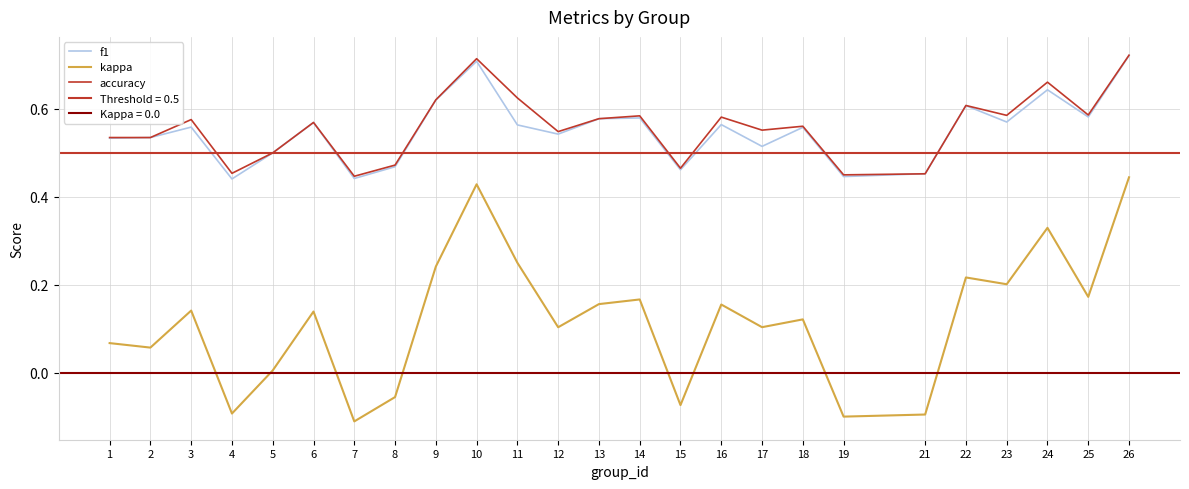

What is the total value across all series at 3?

1.3